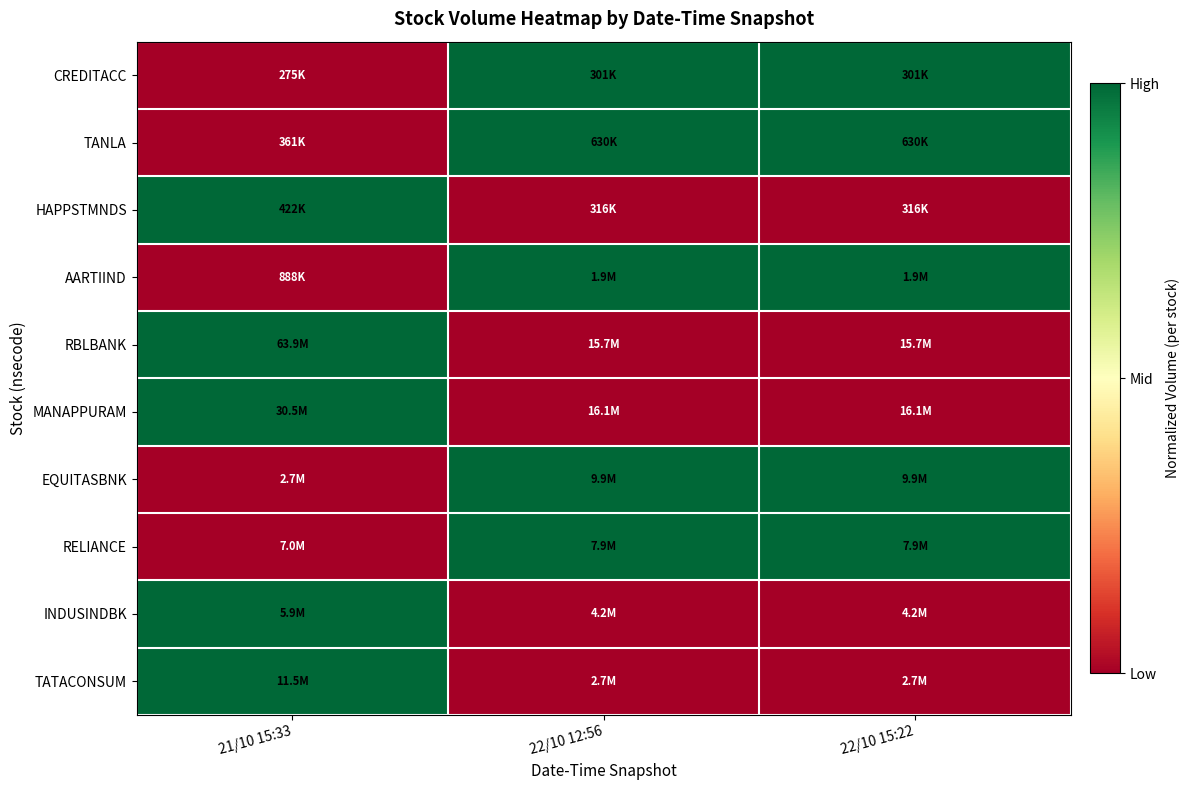

How many categories are shown in the chart?

3